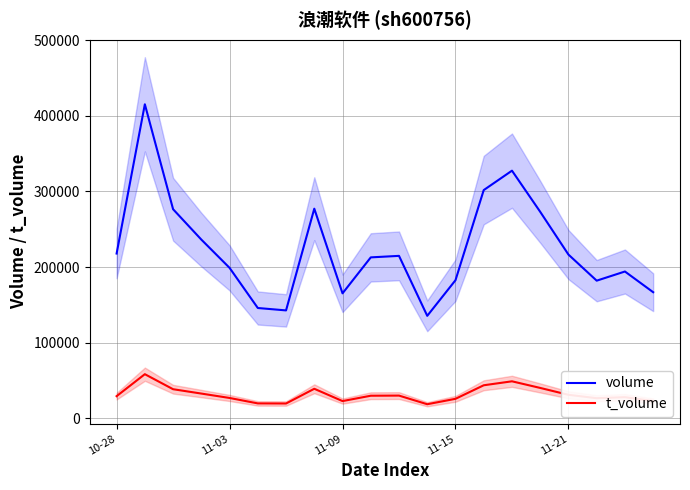

At which category does volume reach its first local valley?

6